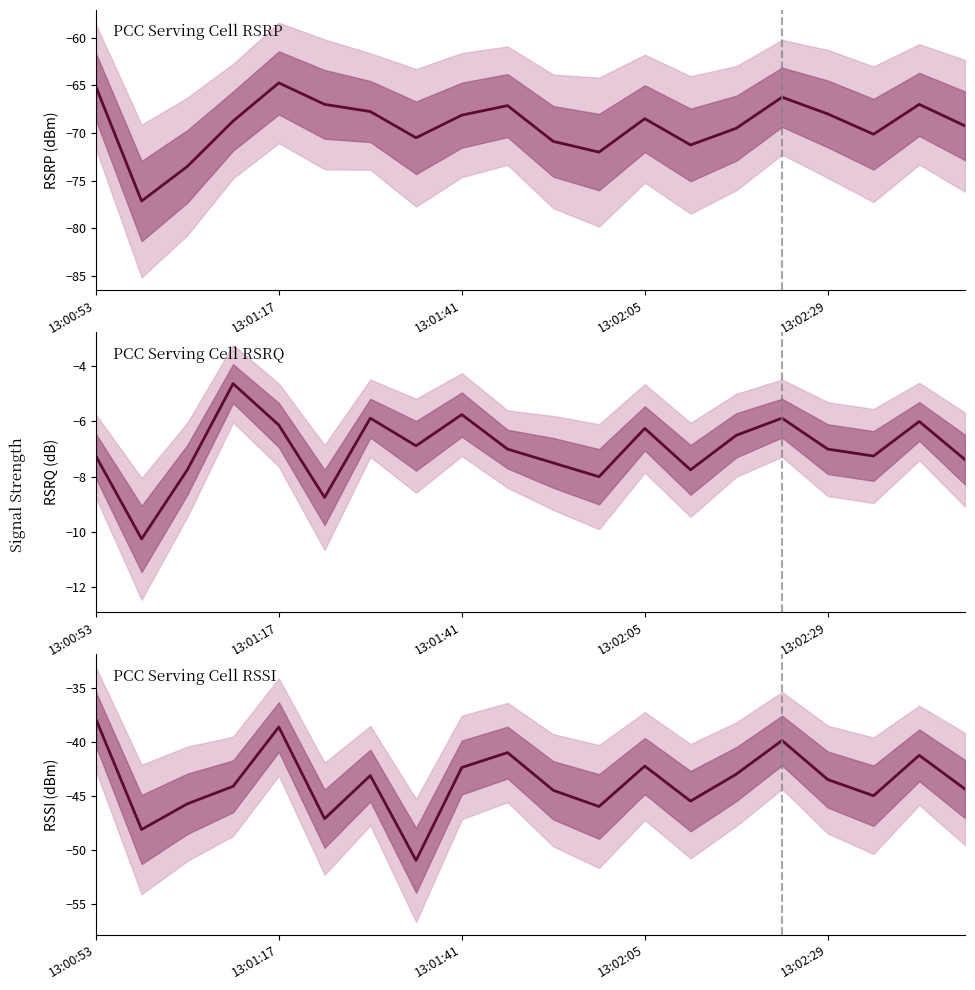

The value of RSRP (dBm) at 10 is -70.9. True or false?

True